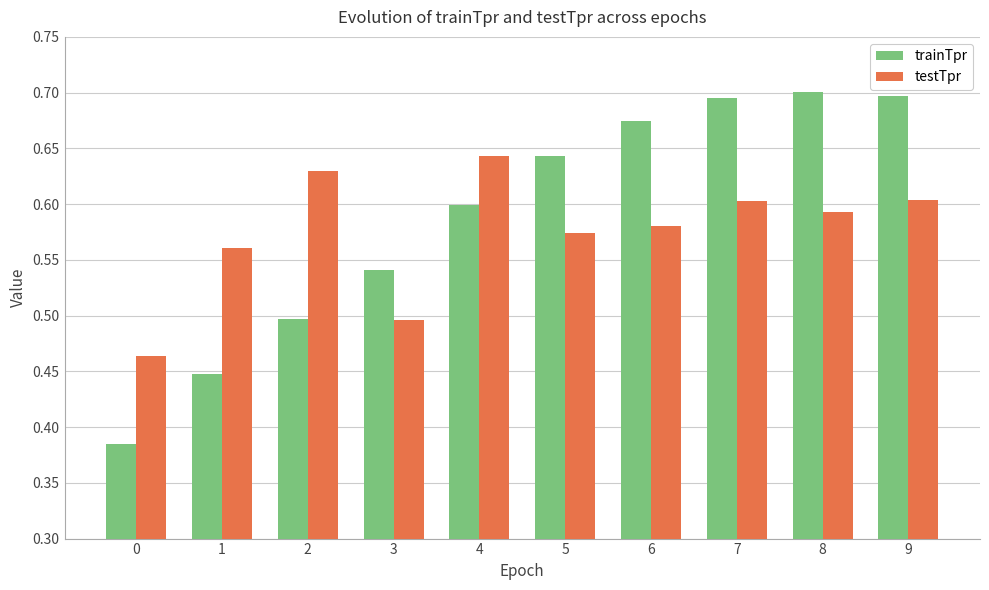

How many bars are there in total?

20